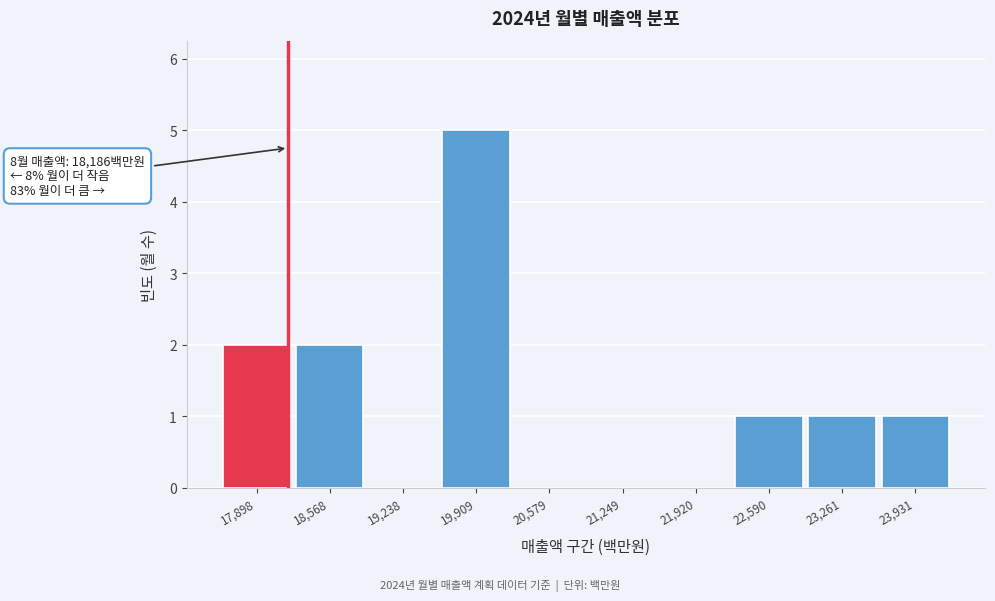

Over which range of the x-axis is the bar tallest?

19600 to 20200